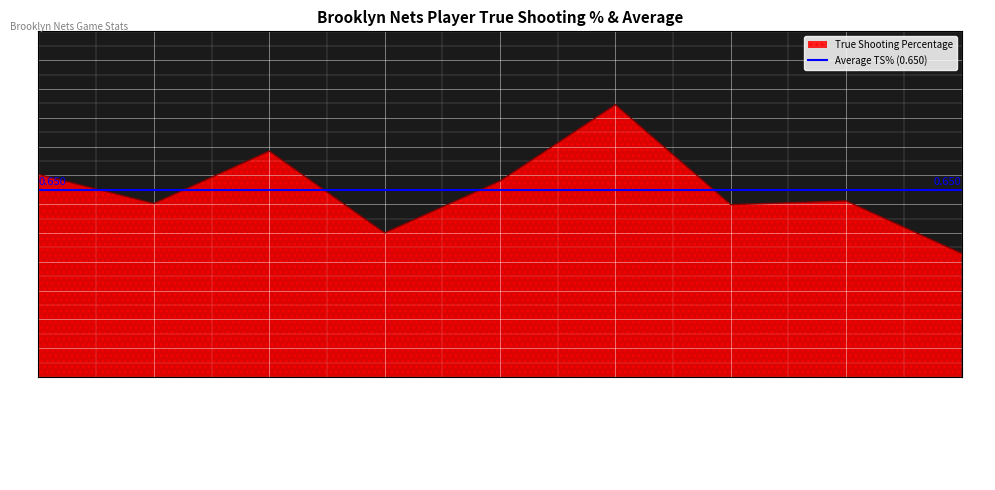

Reading left to right, what are all the values shown in this chart?

Spencer Dinwiddie=0.7	Mikal Bridges=0.6	Cameron Johnson=0.8	Dorian Finney-Smith=0.5	Nic Claxton=0.7	Royce O'Neale=0.9	Day'Ron Sharpe=0.6	Lonnie Walker IV=0.6	Dennis Smith Jr.=0.4